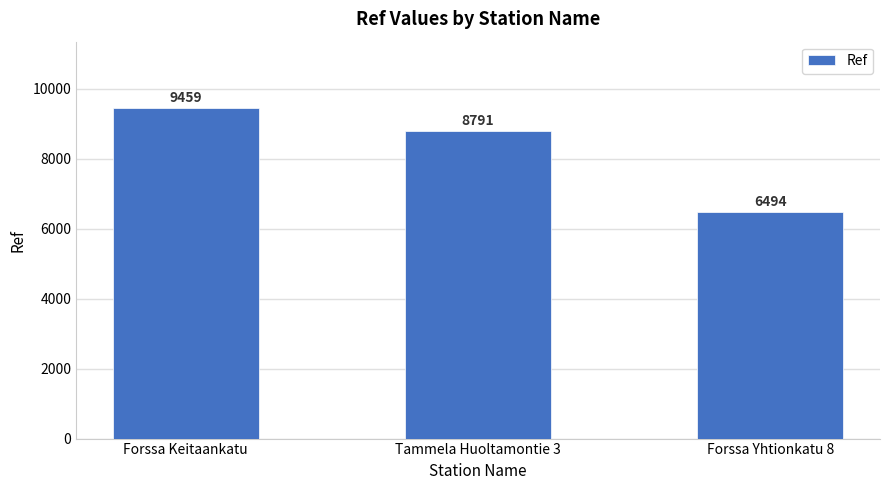

True or false: the data shows 6494 at Forssa Yhtionkatu 8.

True